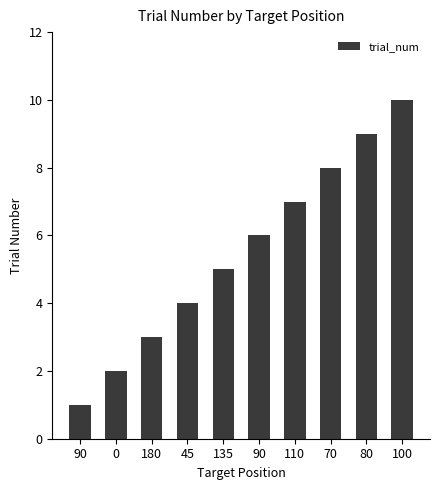

How many values are between 3 and 8?

6